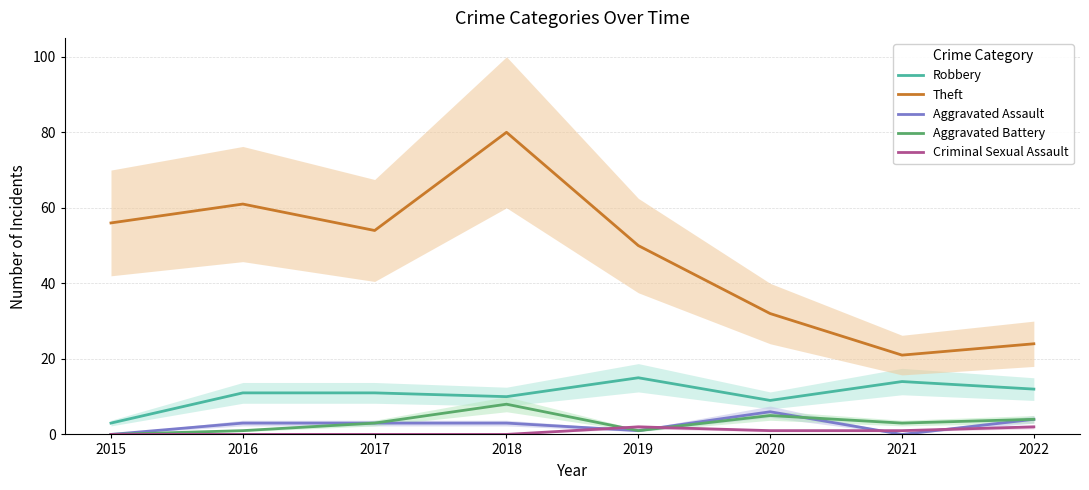

What is the difference between the highest and lowest values at 2022?

22